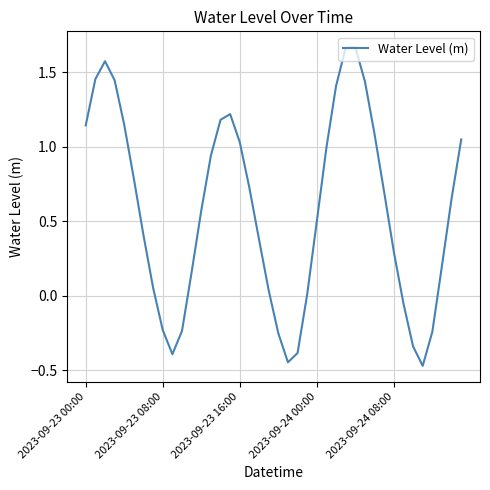

Count the number of data series in this chart.

1